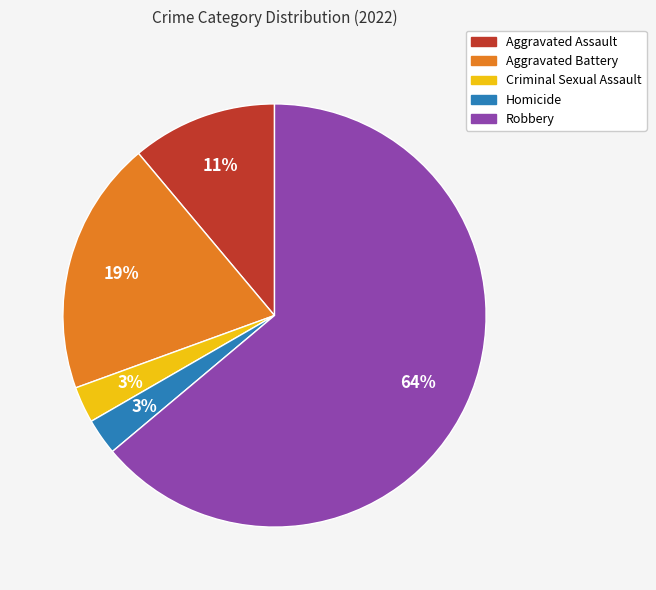

Does Robbery represent more than half of the total?

Yes